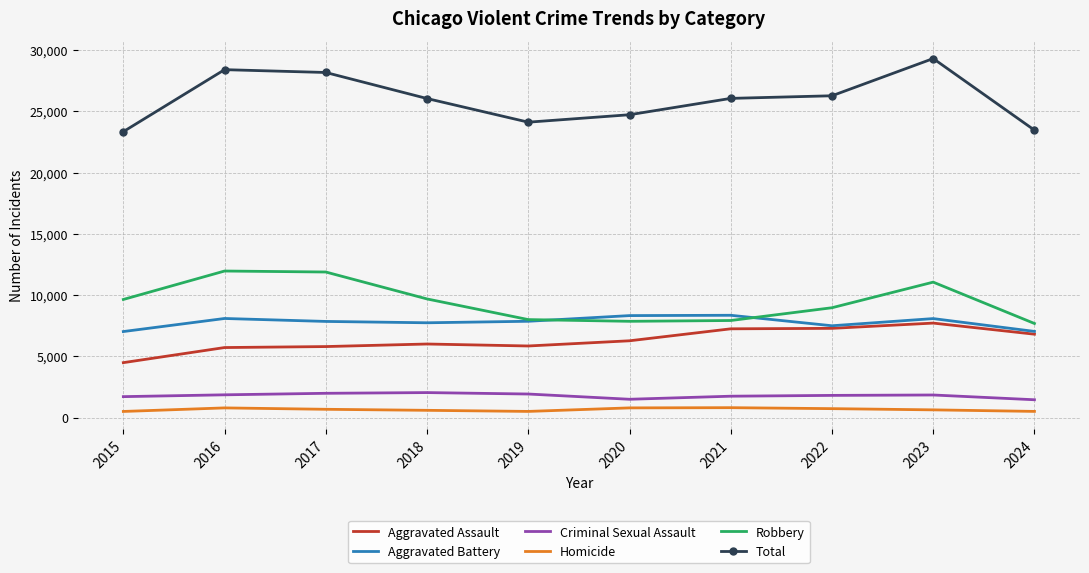

True or false: Robbery and Aggravated Assault cross at least once.

False